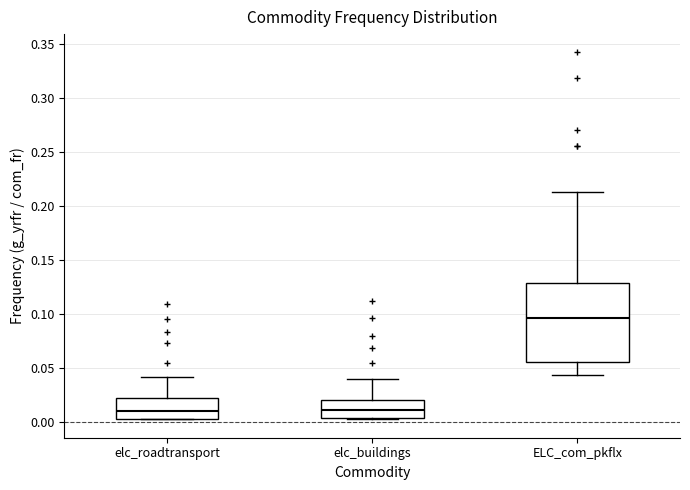

Where does the upper whisker of the box for ELC_com_pkflx end on the y-axis? The values are not printed on the chart, so give them approximately, as read against the axis.

0.215